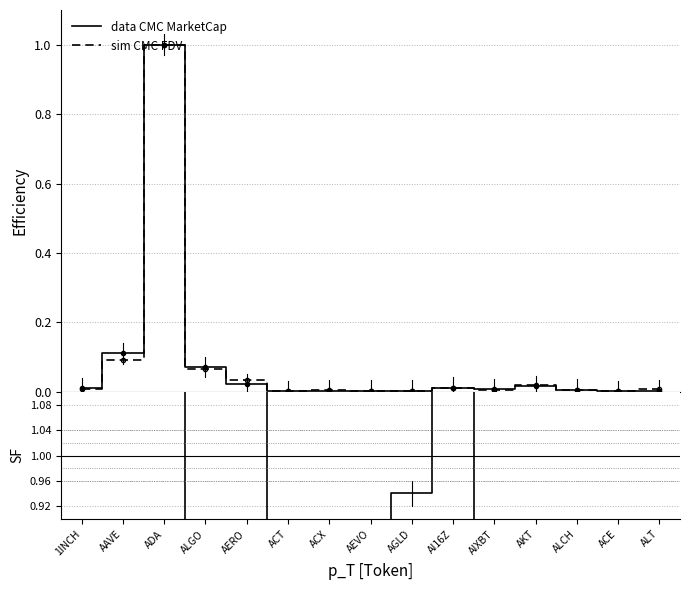

What is the maximum value for data CMC MarketCap?

1.0